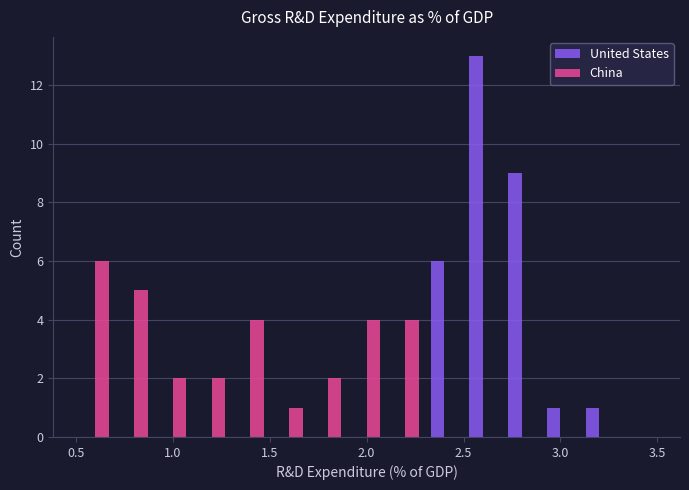

In the United States series, which range on the x-axis has the tallest bar?

2.5 to 2.7